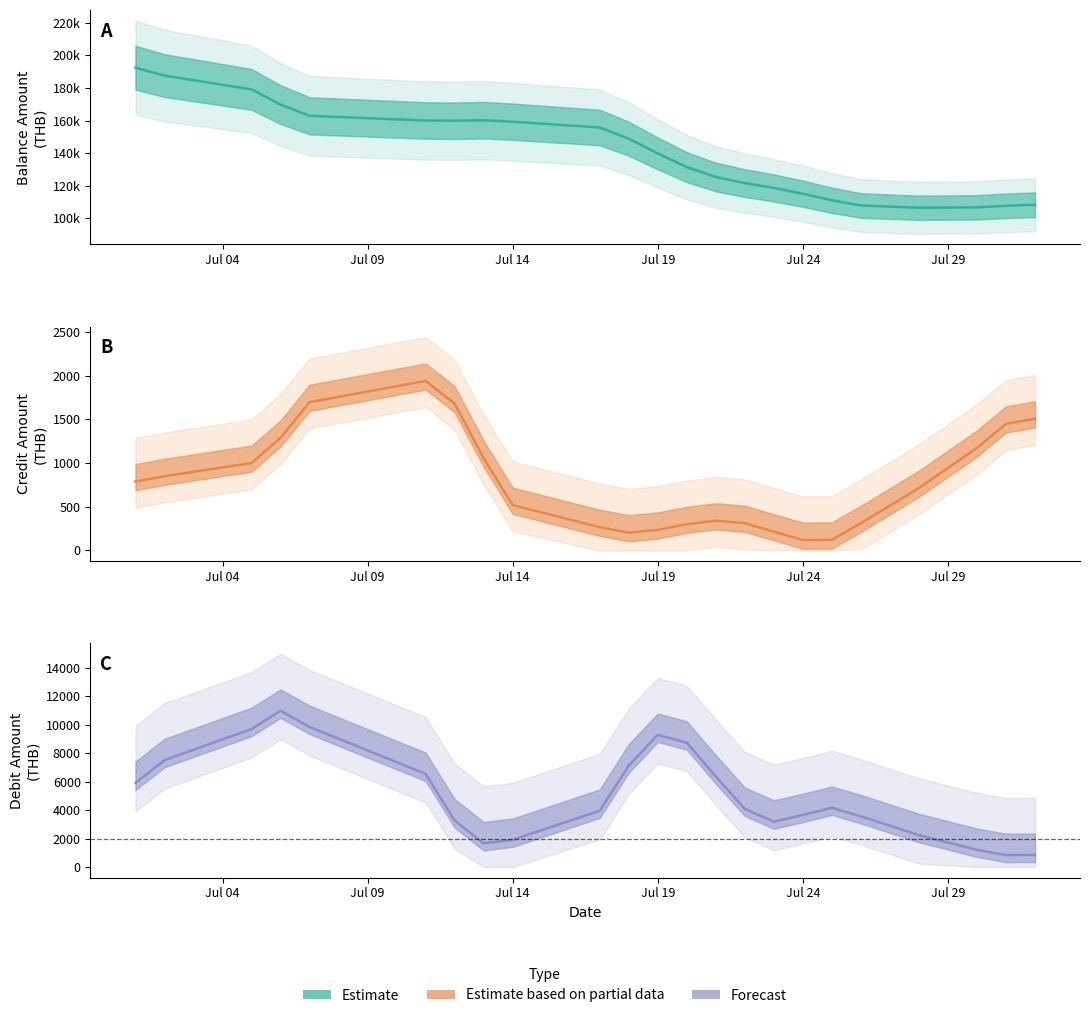

True or false: debit_amount has a value of 2742.9 at 22.

False